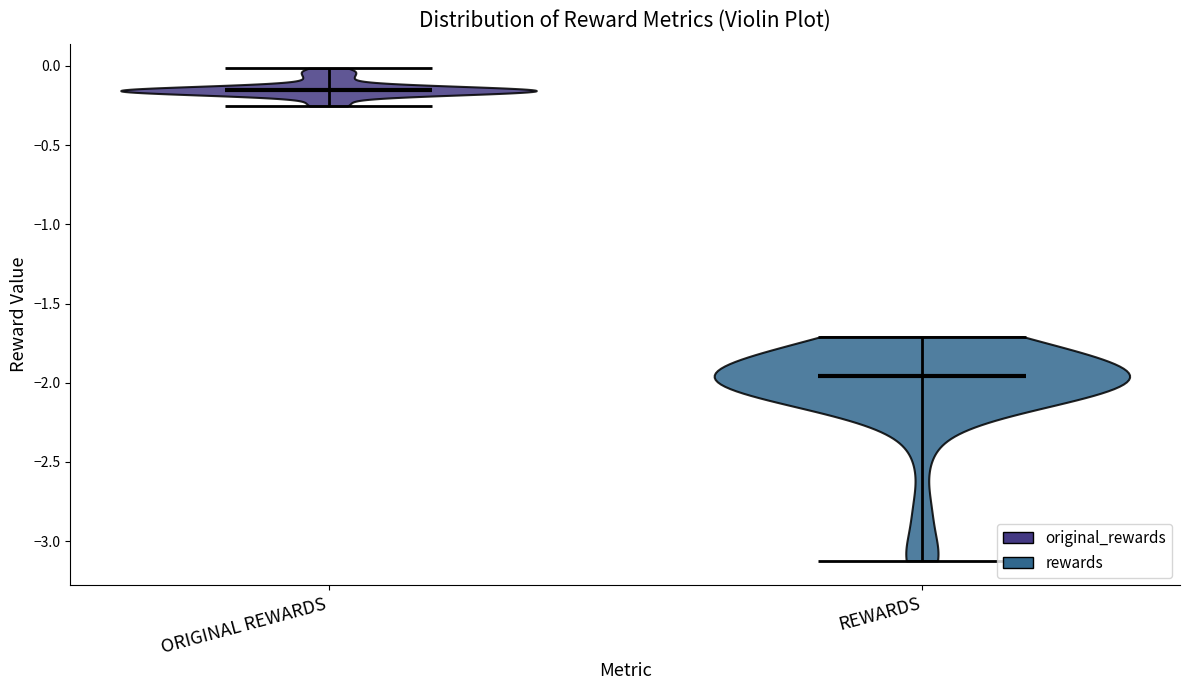

Reading left to right, read every violin against the y-axis: where its median line is, and the lowest and highest points it reaches. The values are not printed on the chart, so give them approximately, as read against the axis.

ORIGINAL REWARDS: median line -0.15, lowest point -0.25, highest point 0.00
REWARDS: median line -1.95, lowest point -3.10, highest point -1.70